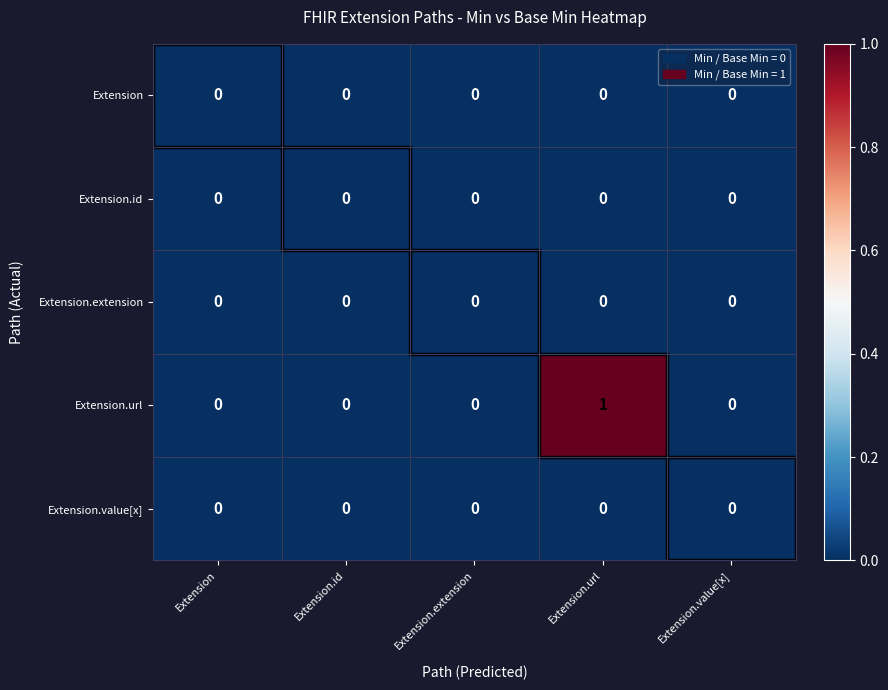

Which series has the largest range (max minus min)?

Extension.url